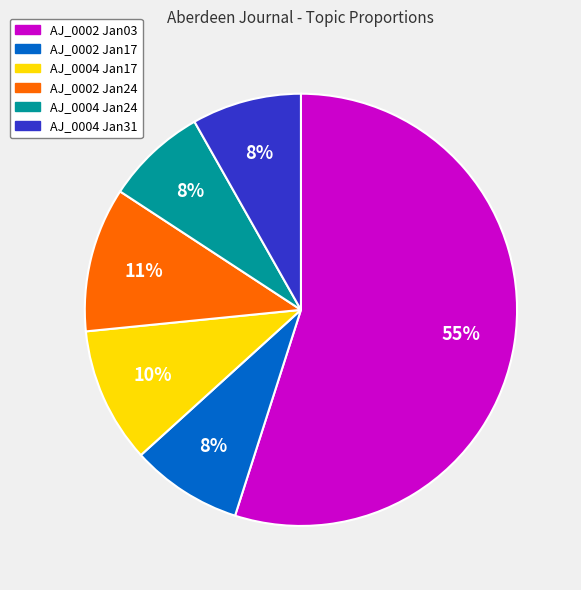

Which slice is the largest?

AJ_0002 Jan03